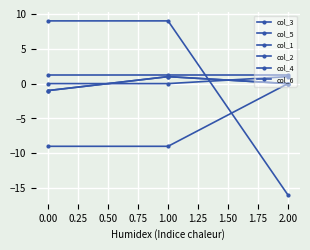

What is the sum of all col_6 values?

3.9